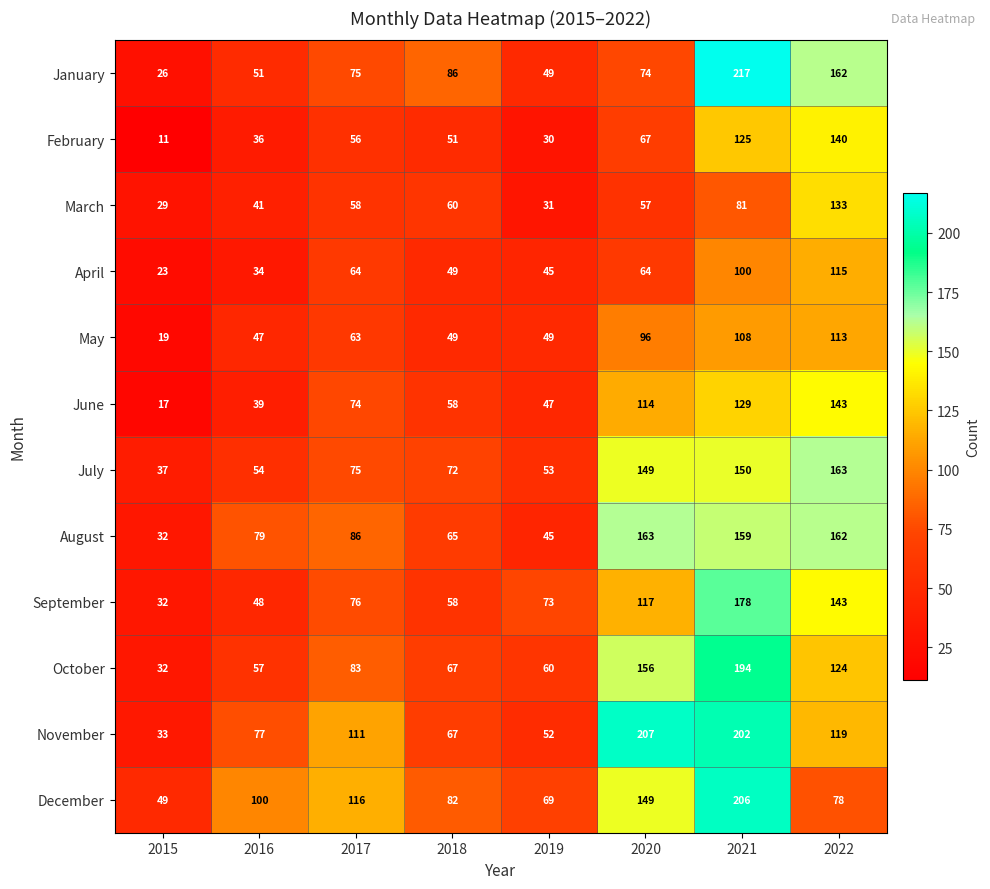

Count the number of categories in the chart.

8